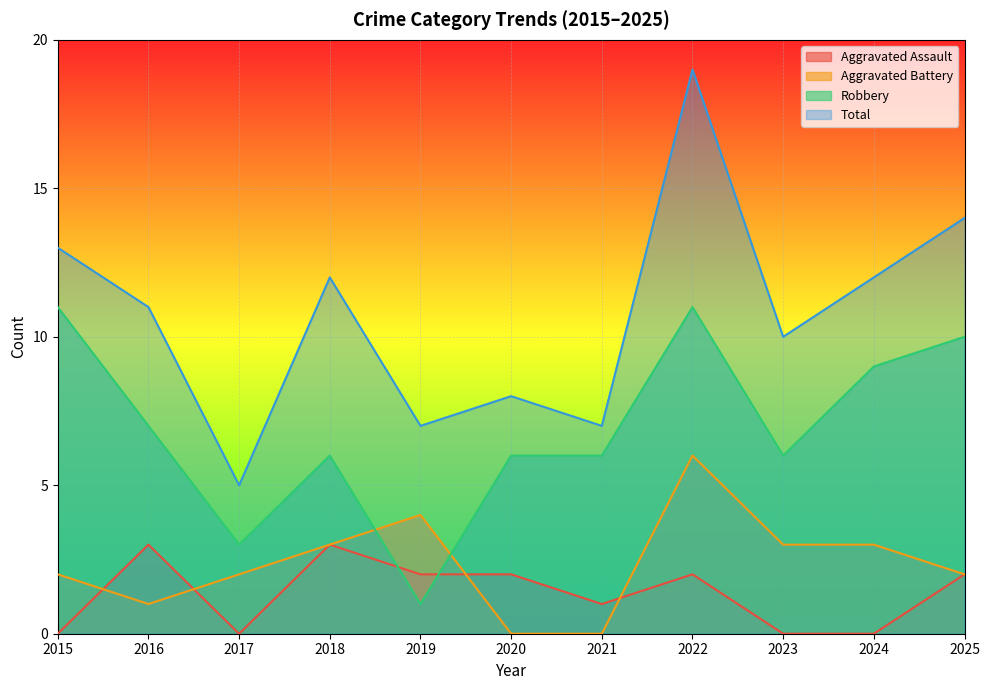

Between 2020 and 2022, which is larger?

2020